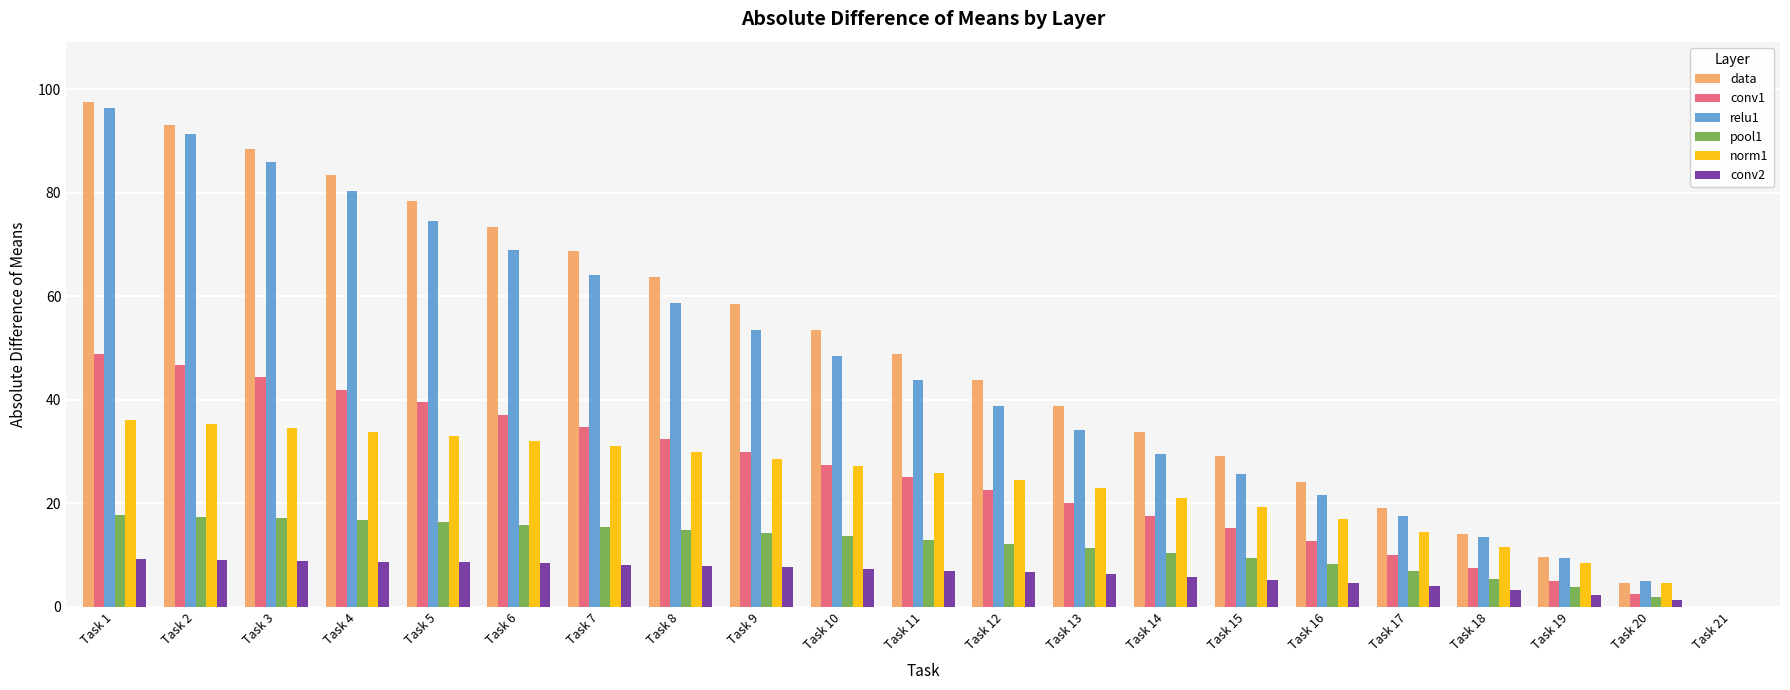

True or false: norm1 has a value of 60.4 at Task 4.

False